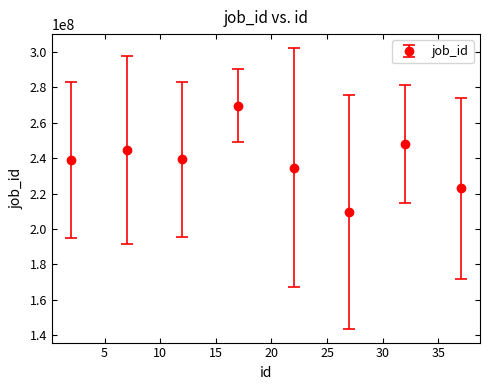

What is the value of the 7th point from the left?

248205996.0